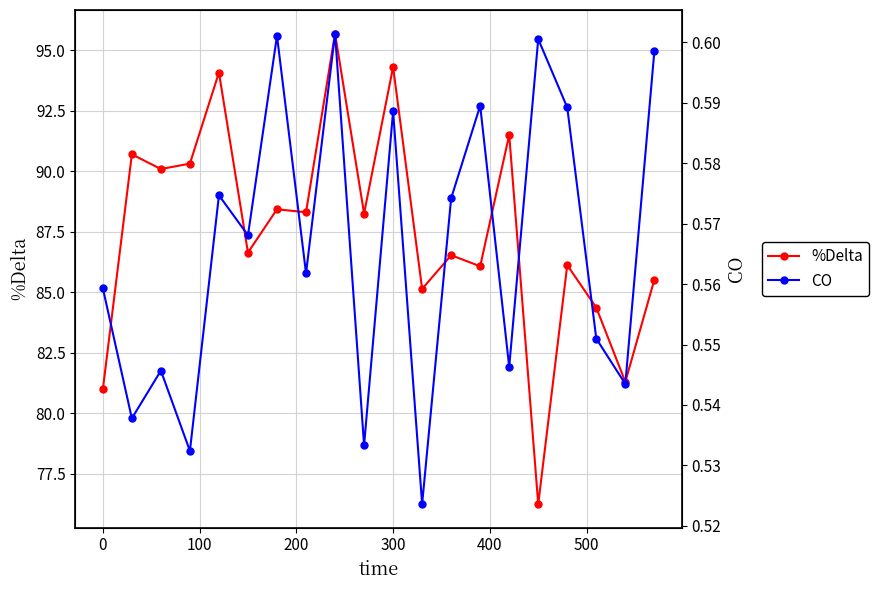

What is the lowest value of the %Delta series?

76.2